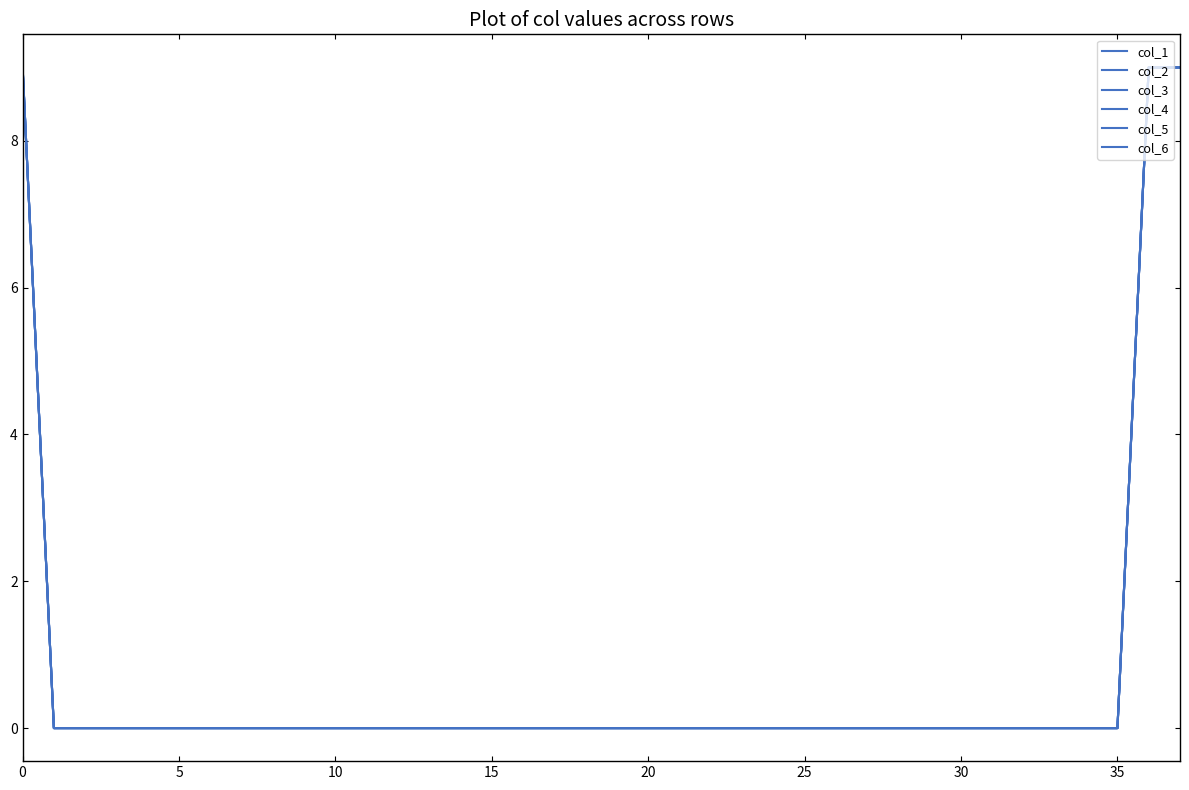

True or false: col_4 and col_1 cross at least once.

False